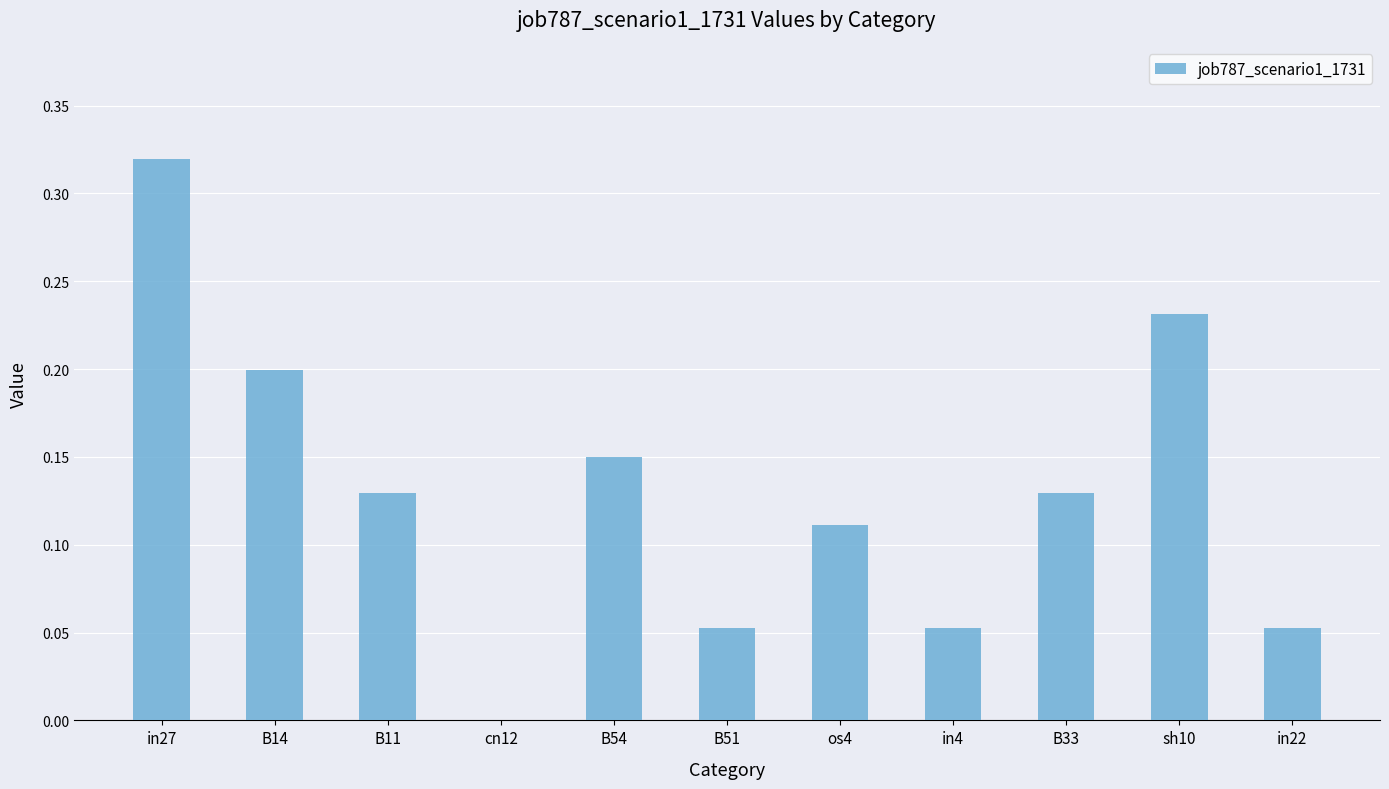

How many values exceed 0?

10